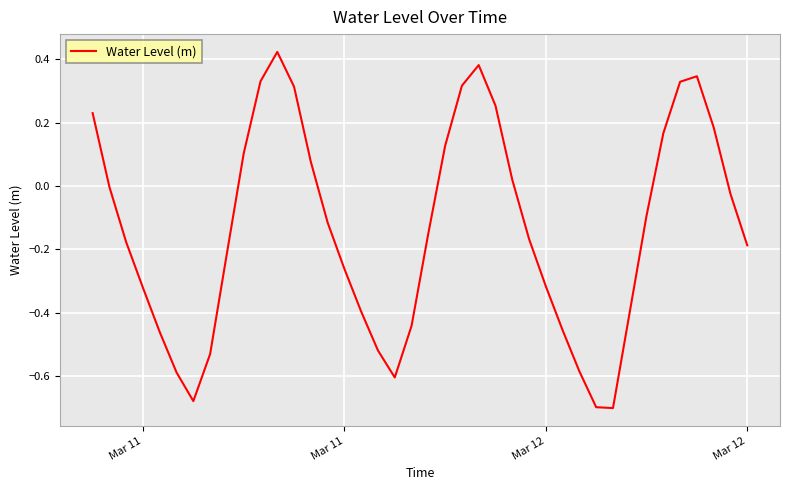

What is the difference between the maximum and minimum values?

1.1